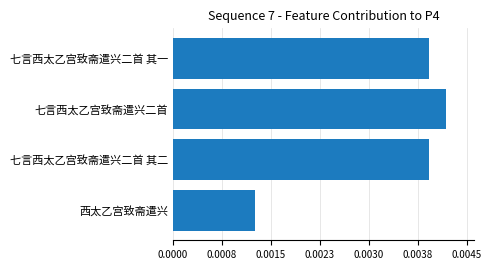

Does the chart contain any negative values?

No